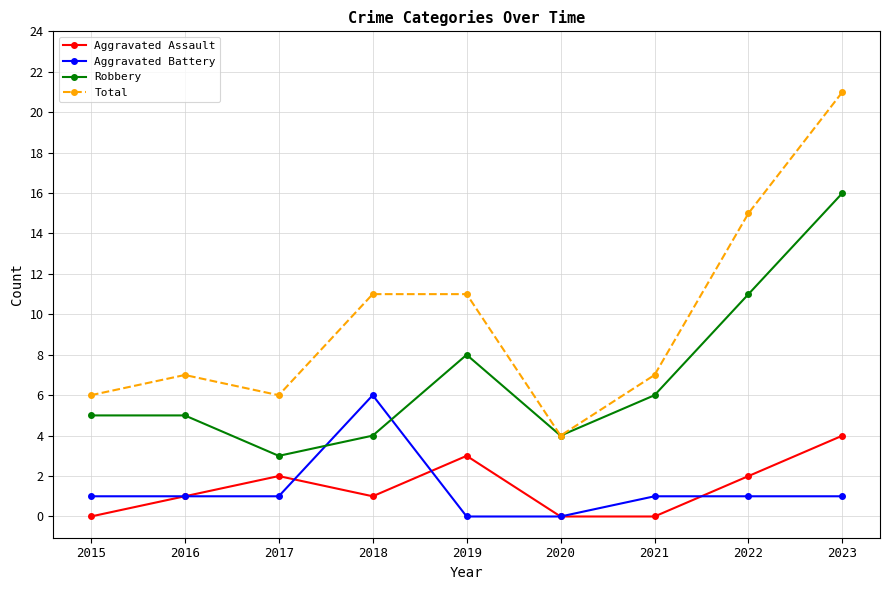

How many data points does each series have?

9